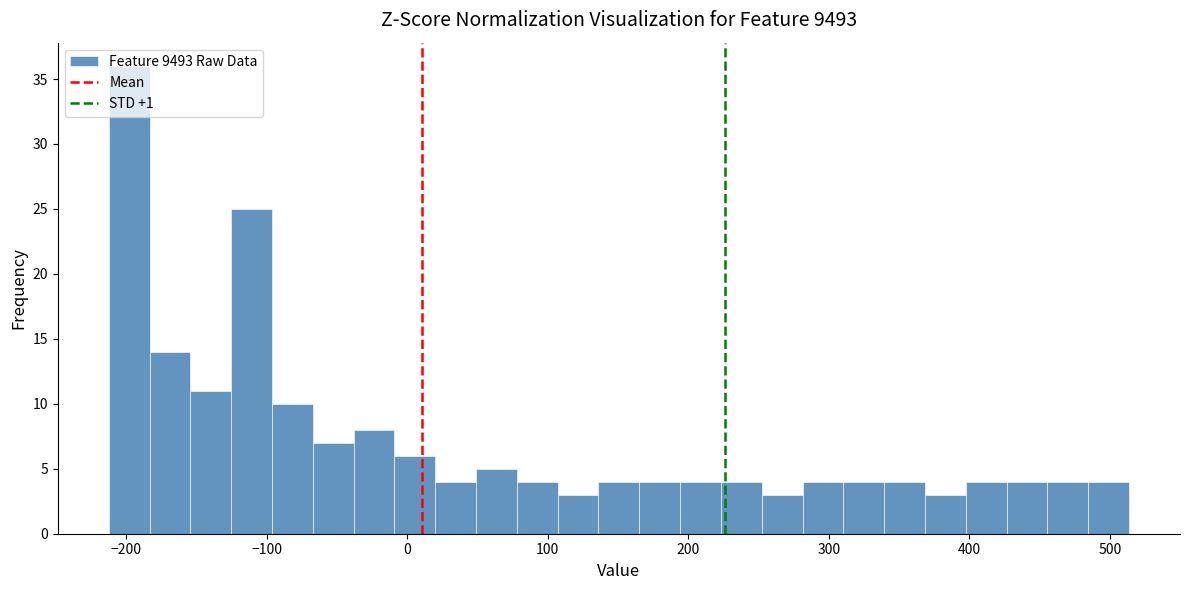

Read against the x-axis, roughly where is the centre of the tallest bar?

-200